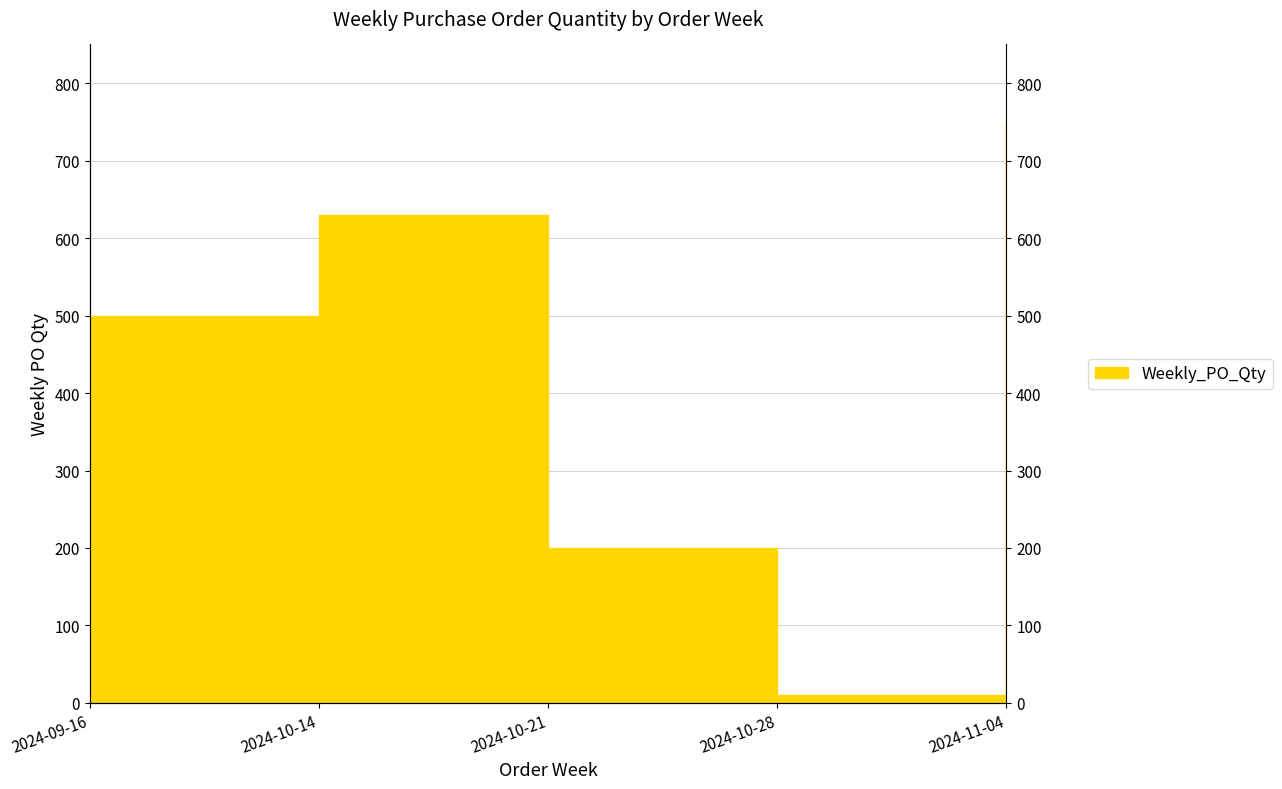

How many points are lower than both their immediate neighbors (excluding endpoints)?

1